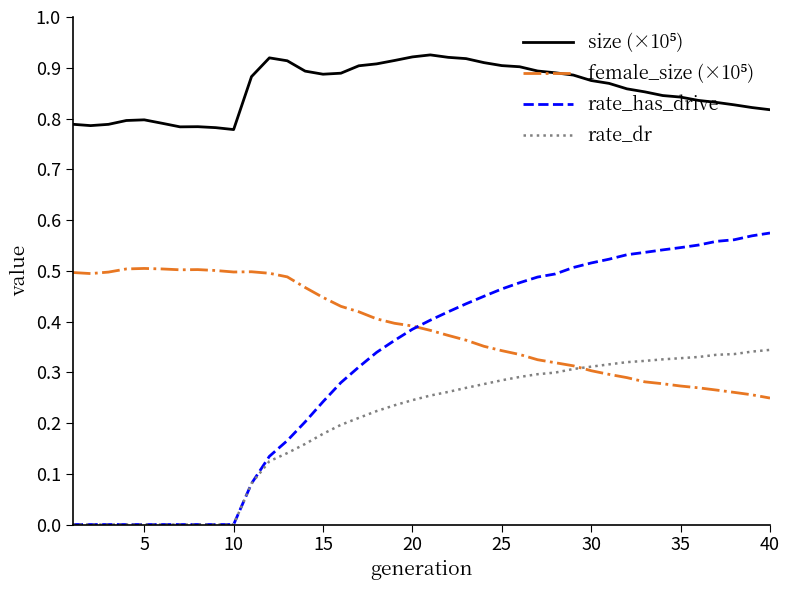

How many distinct data groups are displayed?

4